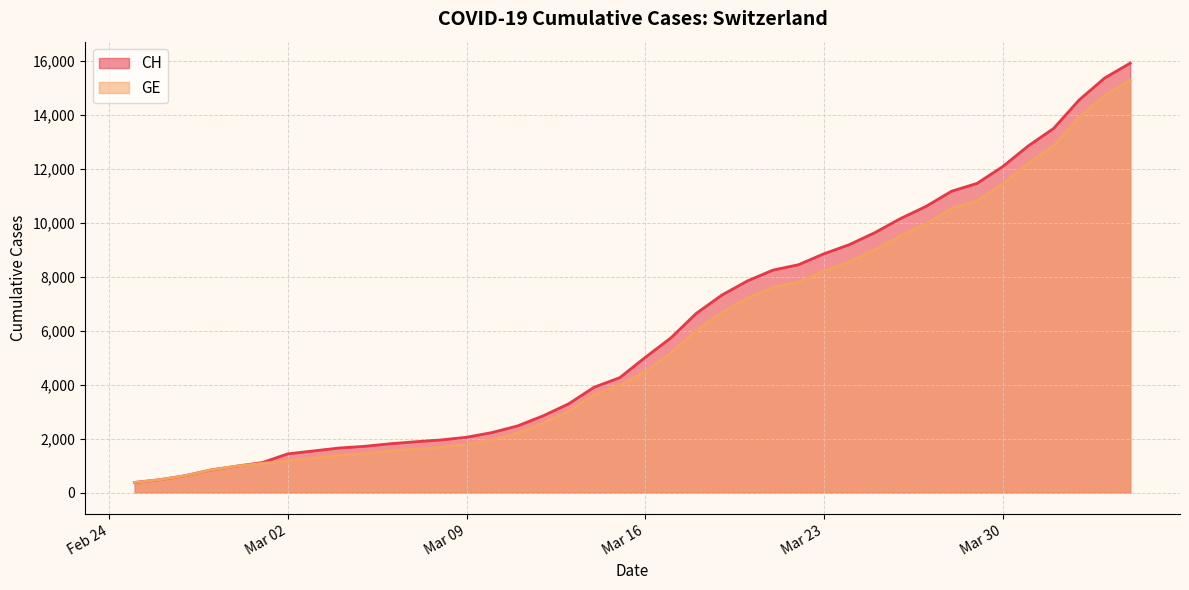

What is the difference between the GE values at 2020-03-21 and 2020-03-29?

3218